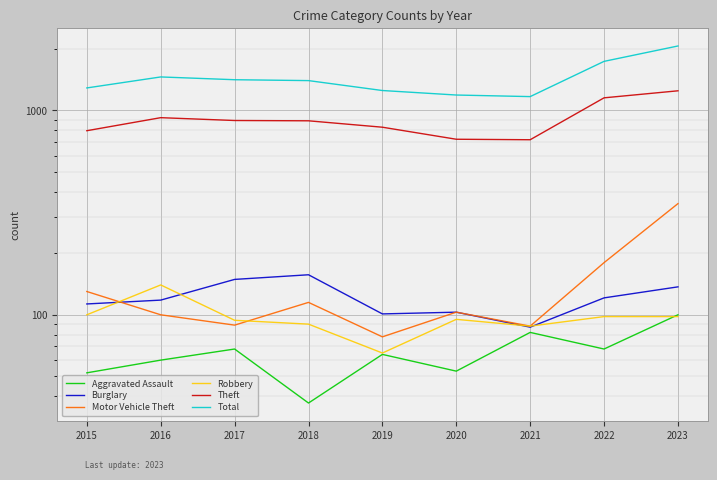

What value does the Aggravated Assault series have at 2016?

60